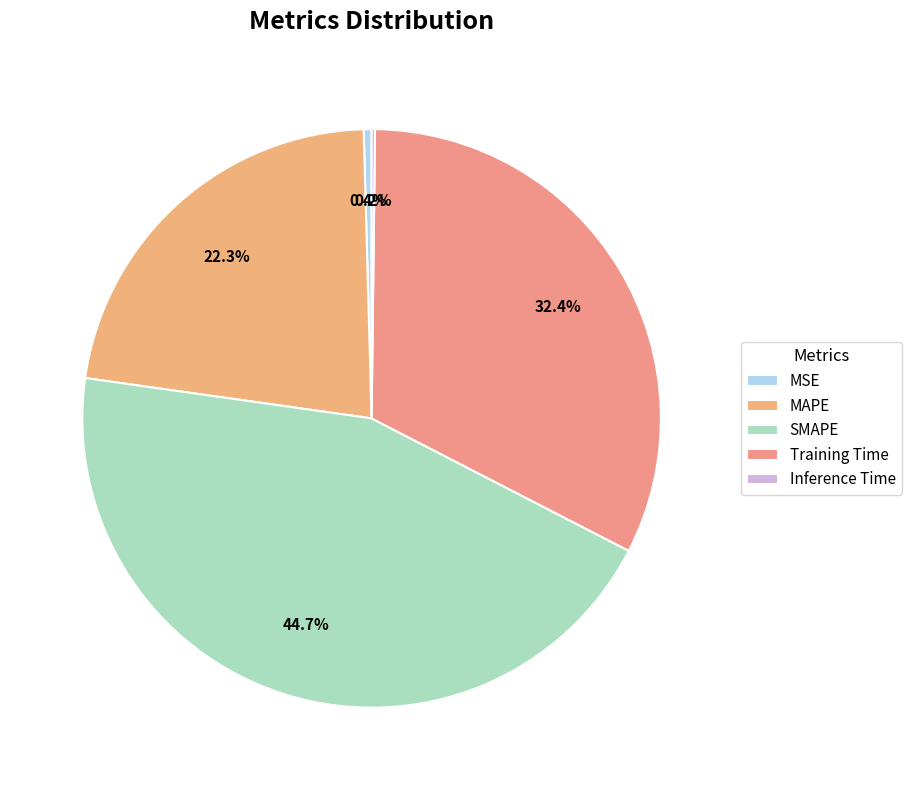

Does any single category account for the majority?

No